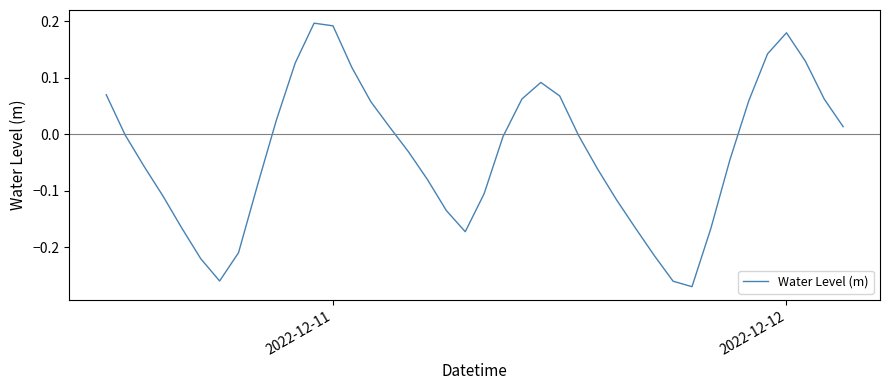

What is the difference between the maximum and minimum values?

0.5